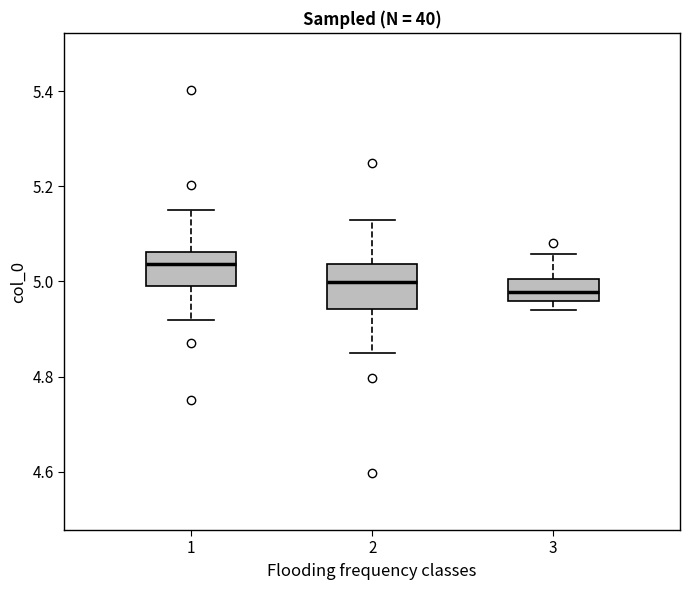

Where is the upper edge of the box at x = 1 on the y-axis? The values are not printed on the chart, so give them approximately, as read against the axis.

5.06